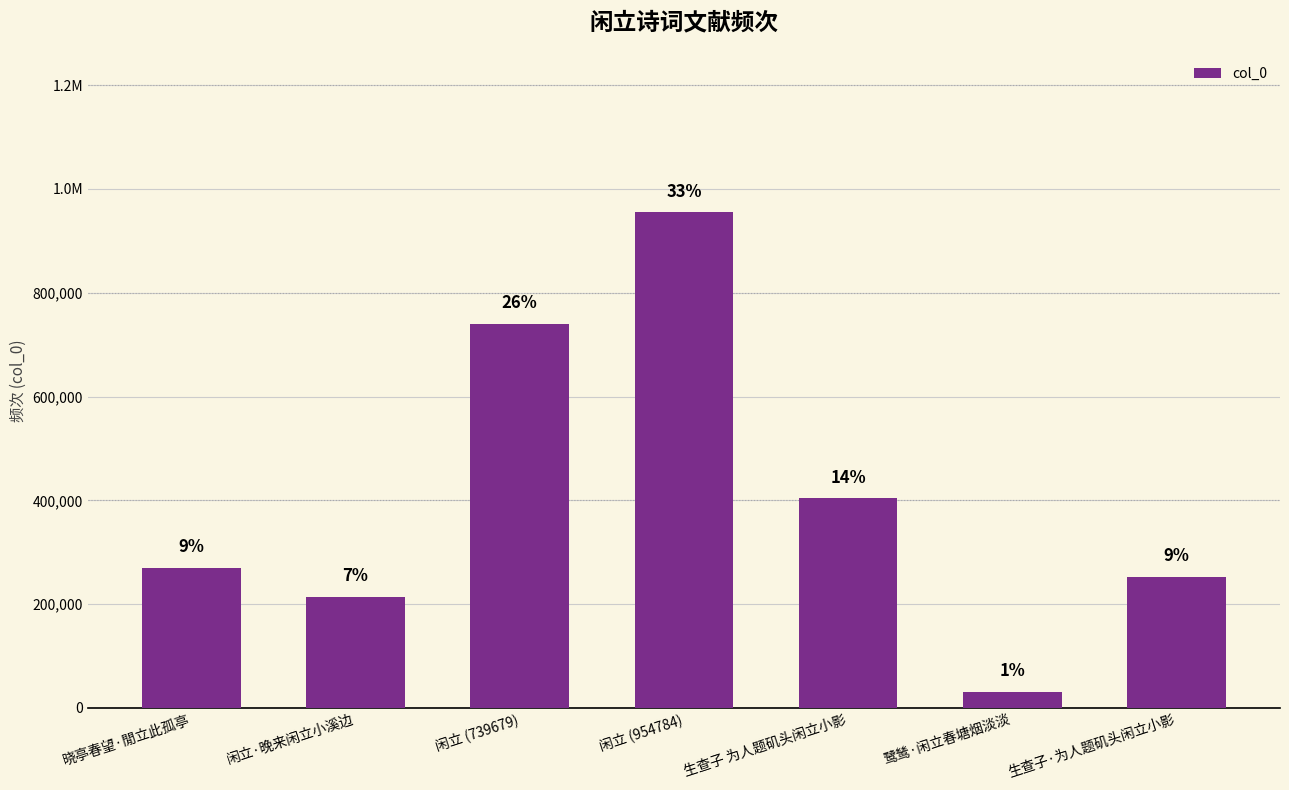

What is the label of the 1st bar from the right?

生查子·为人题矶头闲立小影